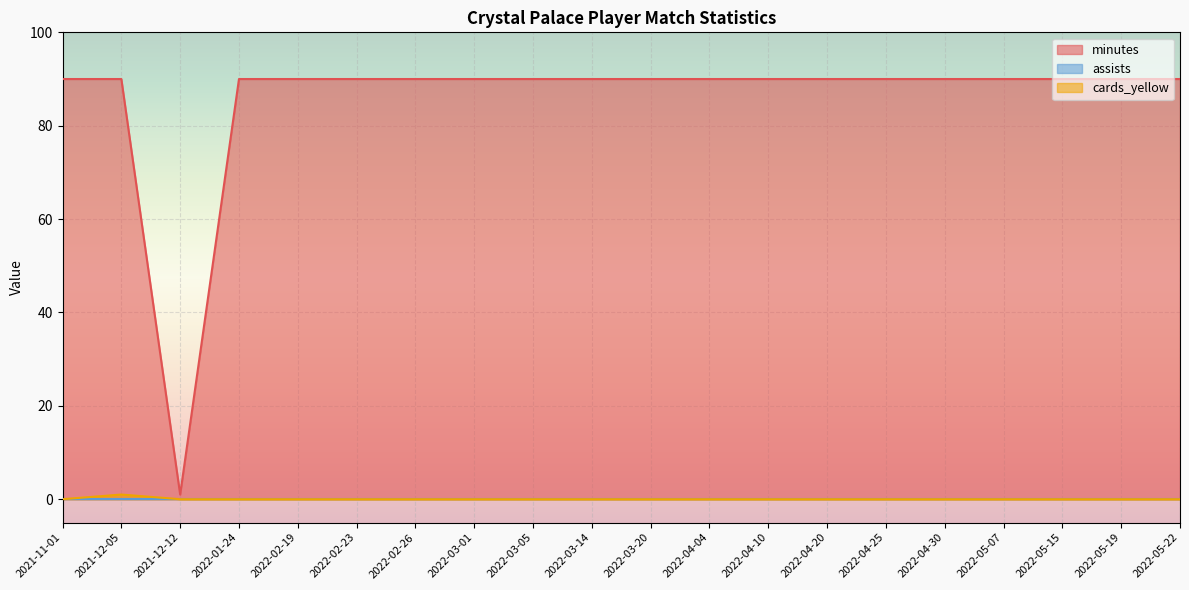

What is the highest value of the minutes series?

90